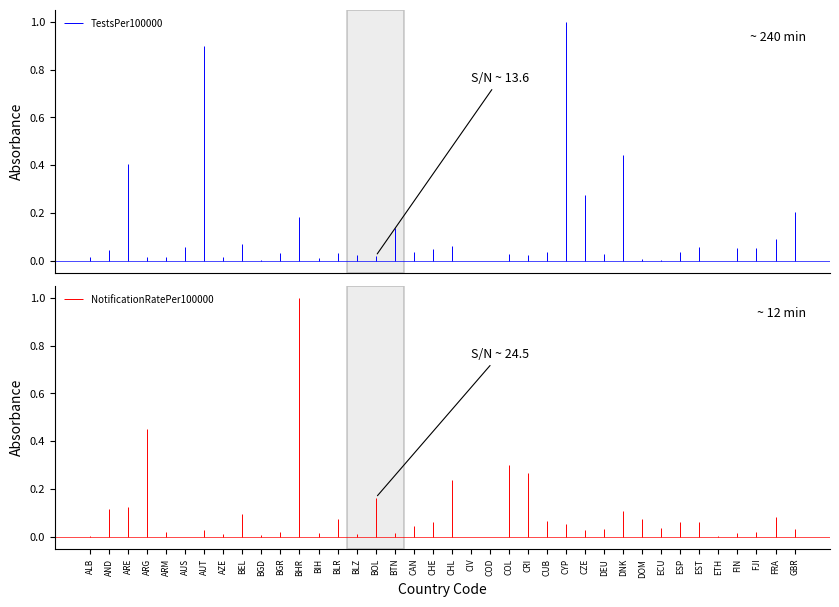

Reading right to left, transcribe all the data shown in this chart.

TestsPer100000: GBR=7845.9	FRA=3493.0	FJI=2054.0	FIN=2082.7	ETH=27.7	EST=2170.7	ESP=1489.8	ECU=149.7	DOM=317.0	DNK=17190.5	DEU=1117.6	CZE=10666.2	CYP=38652.7	CUB=1370.1	CRI=867.2	COL=1164.6	COD=2.9	CIV=51.3	CHL=2365.1	CHE=1902.1	CAN=1505.3	BTN=5240.4	BOL=750.0	BLZ=923.2	BLR=1201.6	BIH=438.0	BHR=7127.1	BGR=1197.6	BGD=70.2	BEL=2742.0	AZE=548.9	AUT=34792.7	AUS=2252.6	ARM=688.4	ARG=568.8	ARE=15597.6	AND=1795.2	ALB=696.6
NotificationRatePer100000: GBR=70.9	FRA=177.4	FJI=41.9	FIN=34.0	ETH=3.6	EST=127.8	ESP=131.6	ECU=80.0	DOM=154.7	DNK=228.1	DEU=69.3	CZE=57.6	CYP=110.1	CUB=142.6	CRI=564.6	COL=640.7	COD=1.9	CIV=2.1	CHL=499.2	CHE=128.7	CAN=98.3	BTN=38.2	BOL=346.0	BLZ=24.4	BLR=156.1	BIH=35.2	BHR=2115.6	BGR=42.0	BGD=12.8	BEL=205.3	AZE=26.2	AUT=65.2	AUS=0.6	ARM=45.6	ARG=957.8	ARE=263.8	AND=244.6	ALB=7.6
PositiveRate: GBR=0.5	FRA=2.3	FJI=1.1	FIN=0.7	ETH=5.3	EST=2.5	ESP=4.2	ECU=28.7	DOM=26.5	DNK=0.7	DEU=2.6	CZE=0.2	CYP=0.1	CUB=5.0	CRI=31.4	COL=29.6	COD=44.6	CIV=1.8	CHL=11.1	CHE=2.6	CAN=2.7	BTN=0.4	BOL=21.6	BLZ=1.9	BLR=5.7	BIH=3.2	BHR=13.0	BGR=1.5	BGD=10.0	BEL=3.3	AZE=1.8	AUT=0.1	AUS=0.0	ARM=2.6	ARG=82.8	ARE=0.9	AND=4.7	ALB=0.4